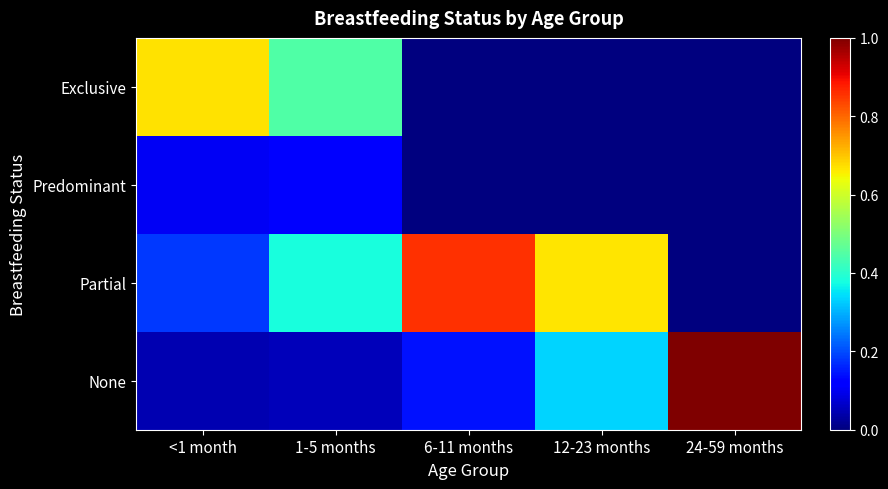

Reading left to right, what are all the values shown in this chart?

Exclusive: <1 month=0.7	1-5 months=0.4	6-11 months=0.0	12-23 months=0.0	24-59 months=0.0
Predominant: <1 month=0.1	1-5 months=0.1	6-11 months=0.0	12-23 months=0.0	24-59 months=0.0
Partial: <1 month=0.2	1-5 months=0.4	6-11 months=0.9	12-23 months=0.7	24-59 months=0.0
None: <1 month=0.0	1-5 months=0.1	6-11 months=0.1	12-23 months=0.3	24-59 months=1.0